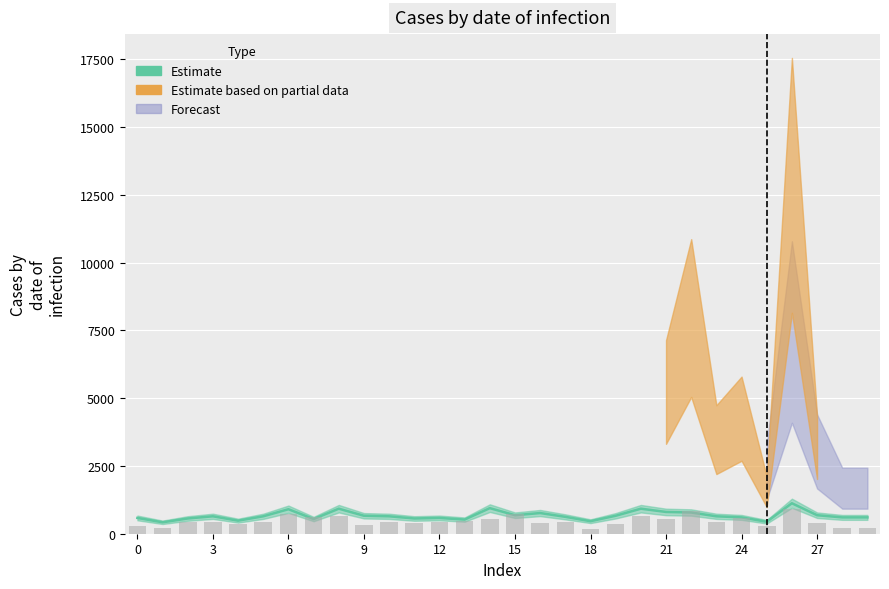

What is the ratio of the value at 9 to the value at 29?

1.1